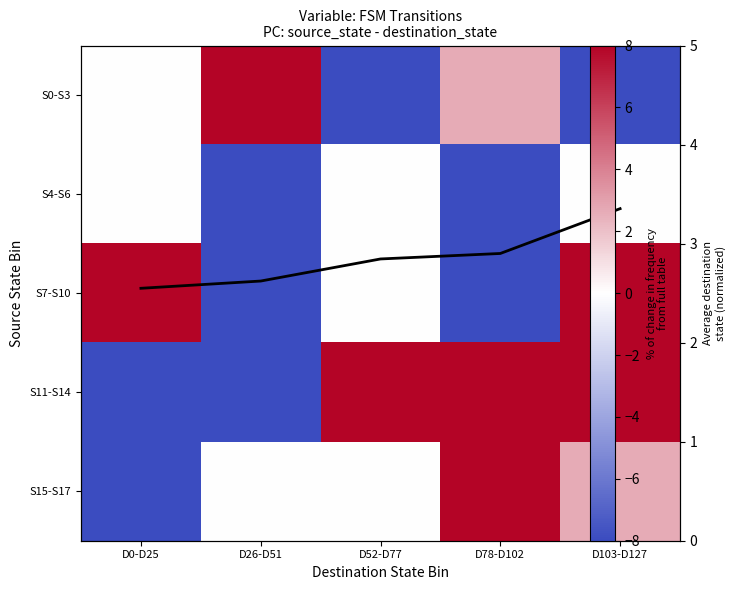

What is the minimum value shown in the chart?

-8.0